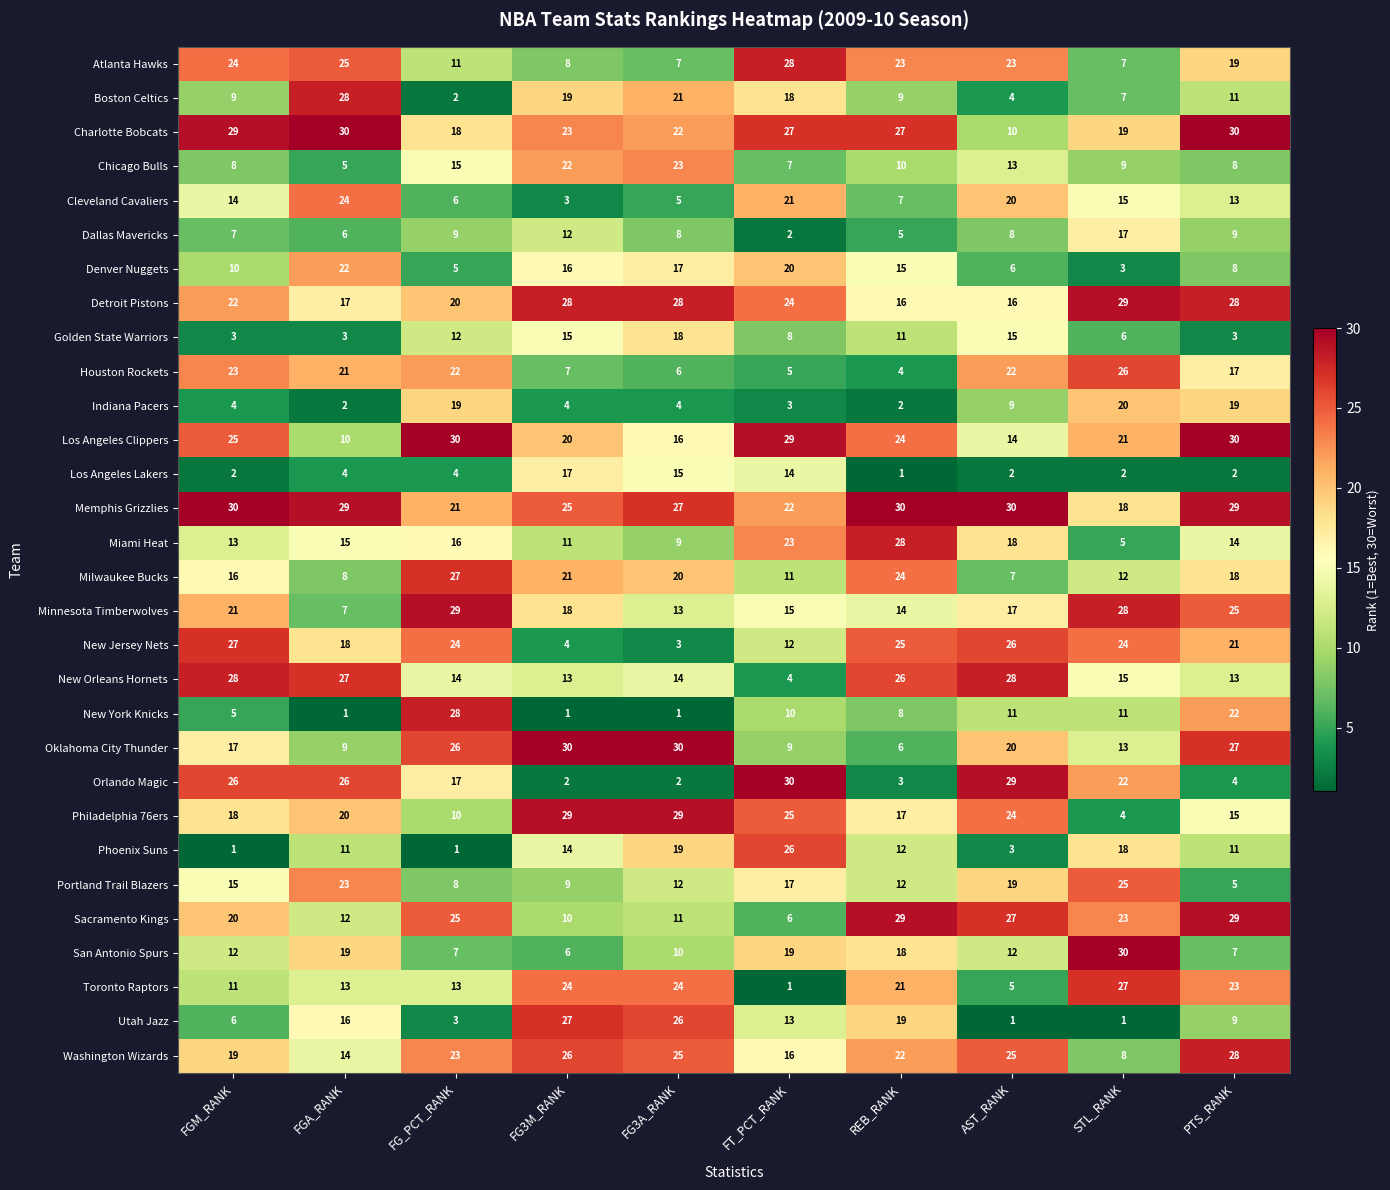

The Cleveland Cavaliers series shows 5 at PTS_RANK. True or false?

False